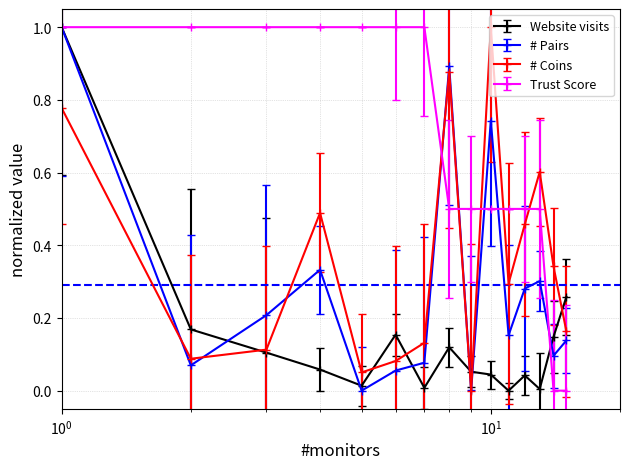

How many lines are shown in the chart?

4